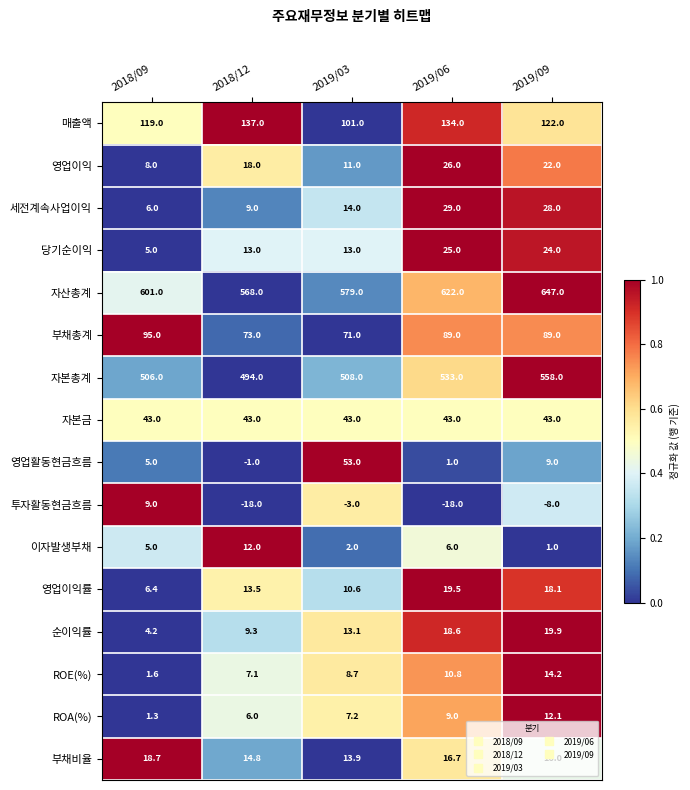

The value of ROA(%) at 2018/09 is 1.3. True or false?

True